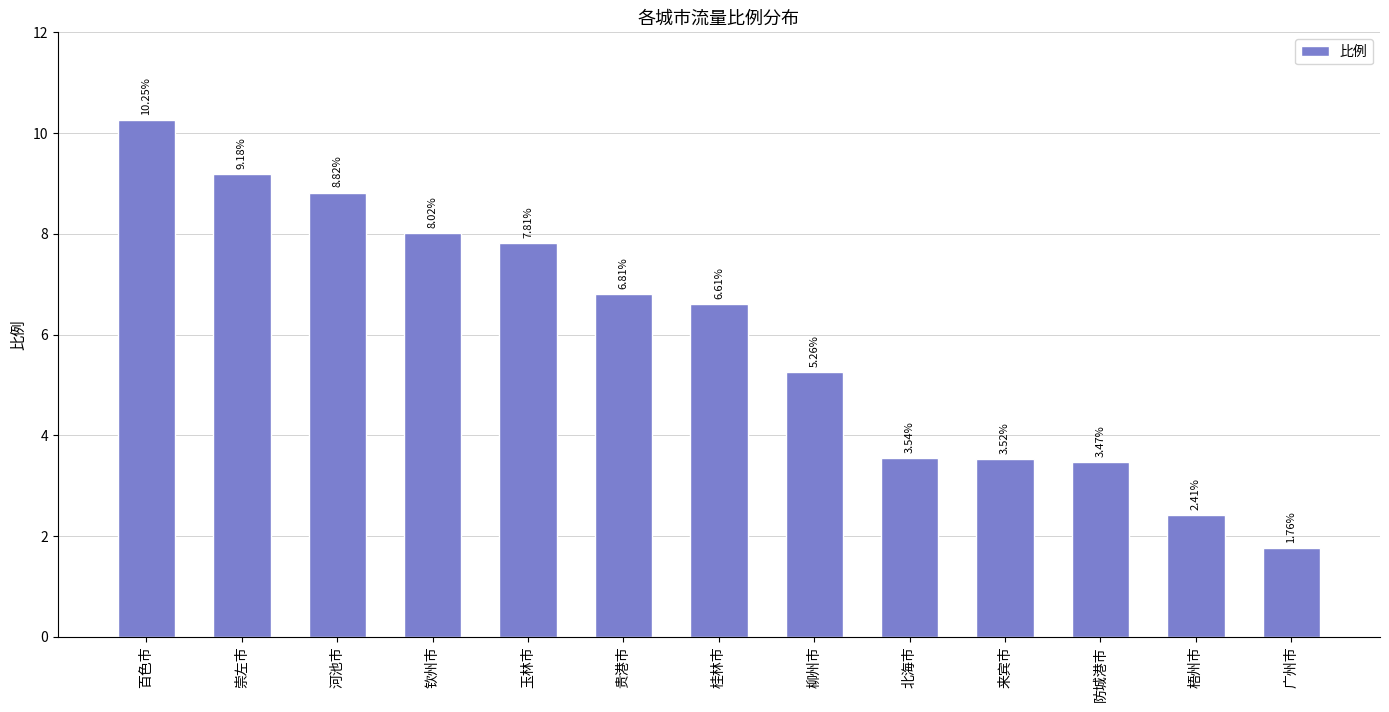

The value at 钦州市 is 11.7. True or false?

False